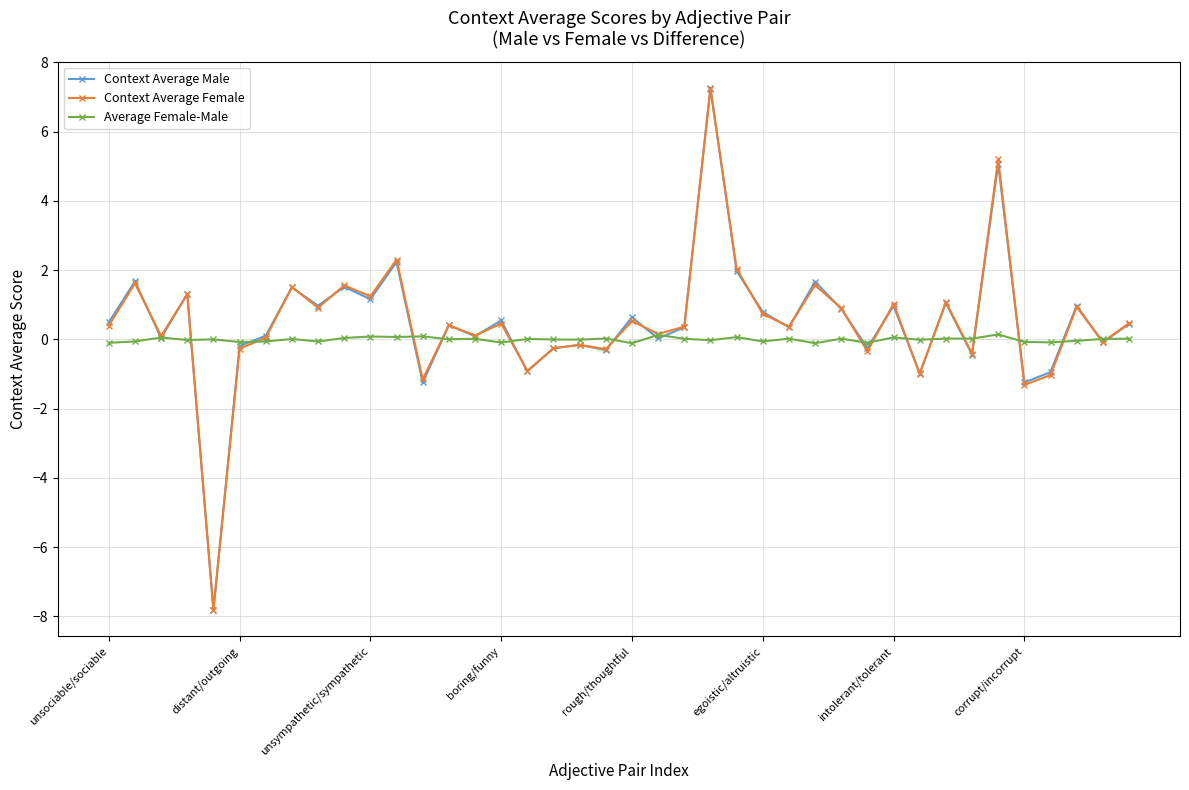

What is the greatest value displayed?

7.3